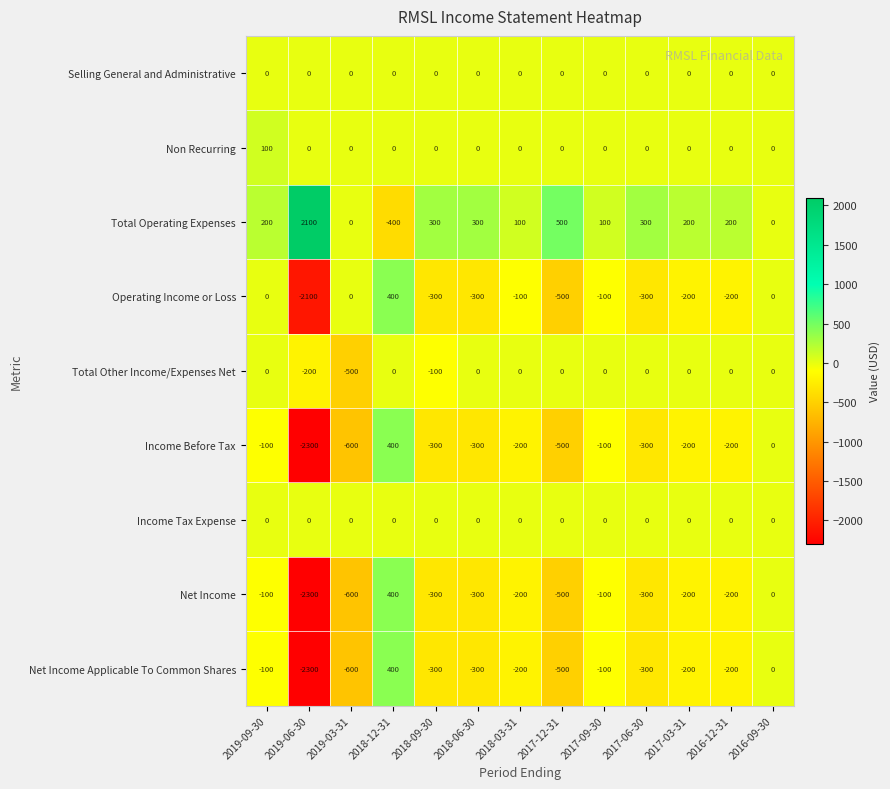

What is the sum of all Non Recurring values?

100